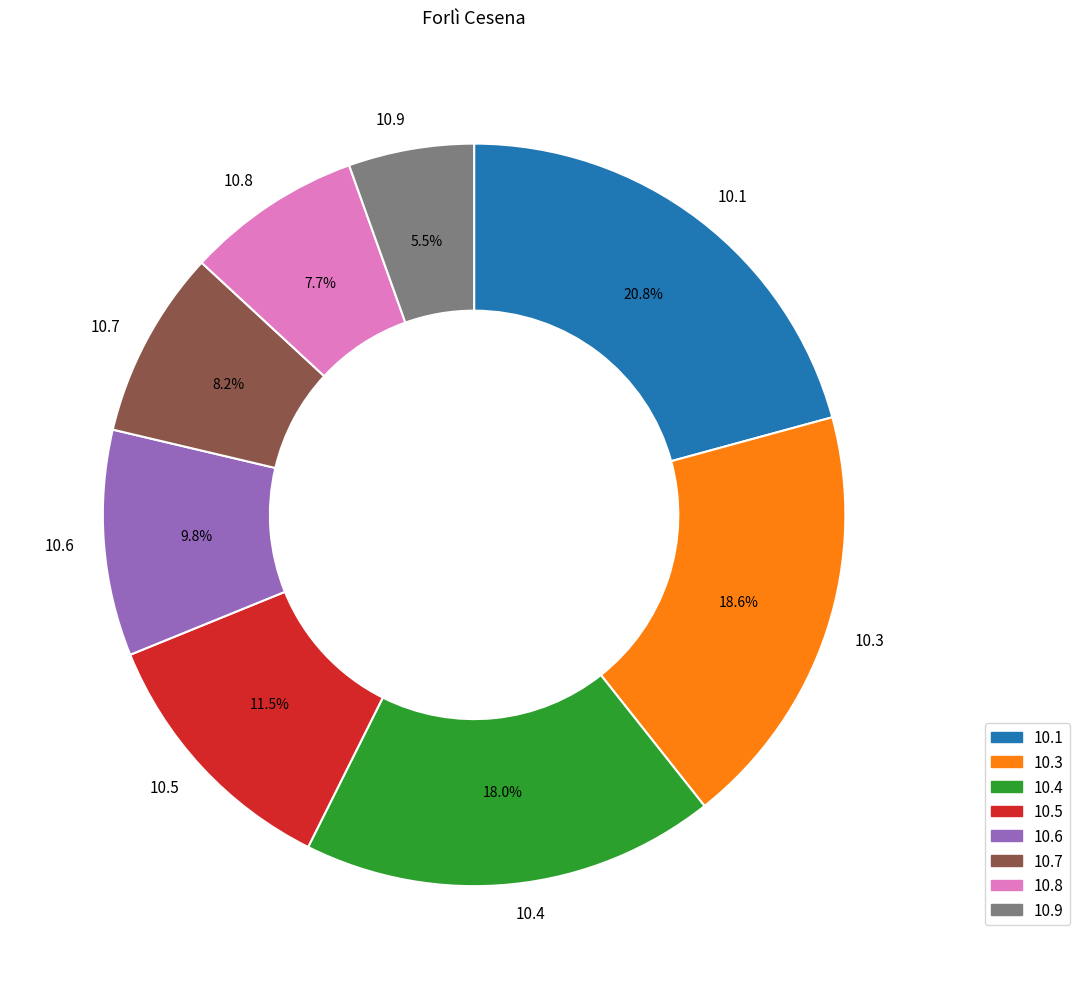

To the nearest percent, what is the difference between the largest and smallest slice percentages?

15%